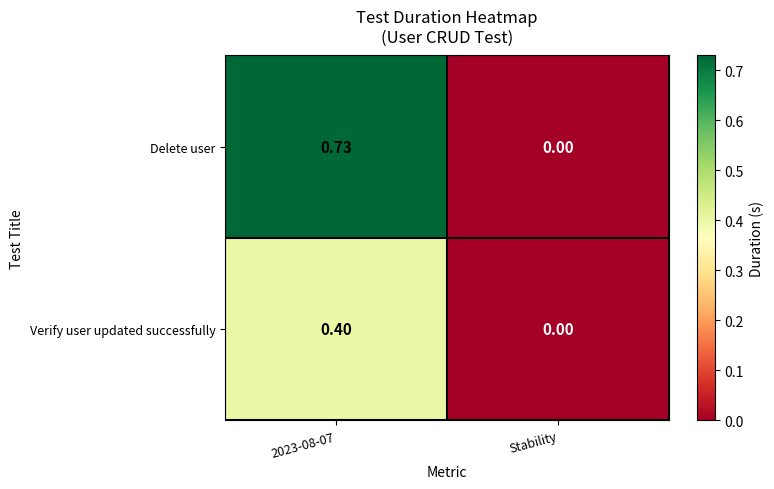

Rank the series by their maximum value, from lowest to highest.

Verify user updated successfully, Delete user